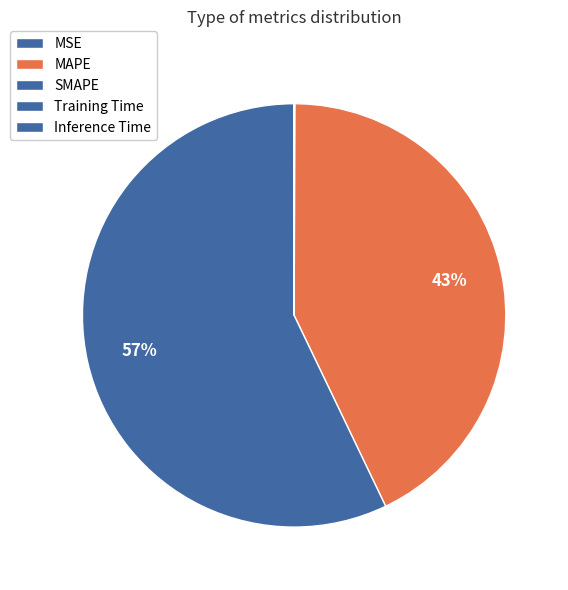

Is it true that Inference Time is 1% of the pie?

False